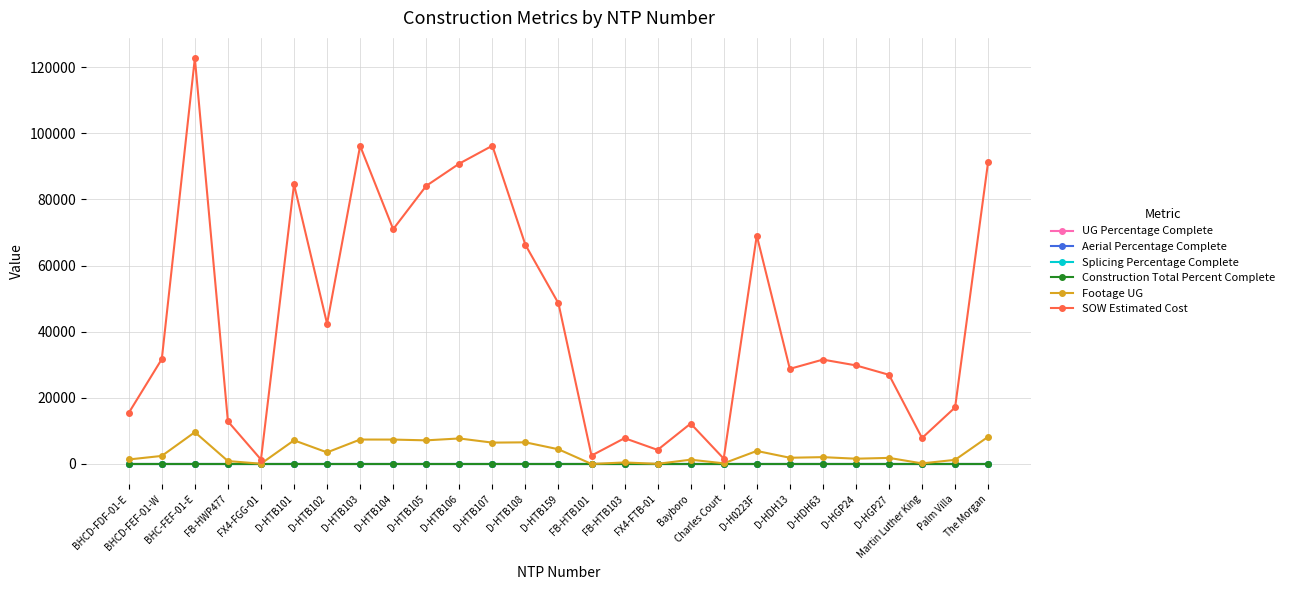

Does the chart have visible grid lines?

Yes